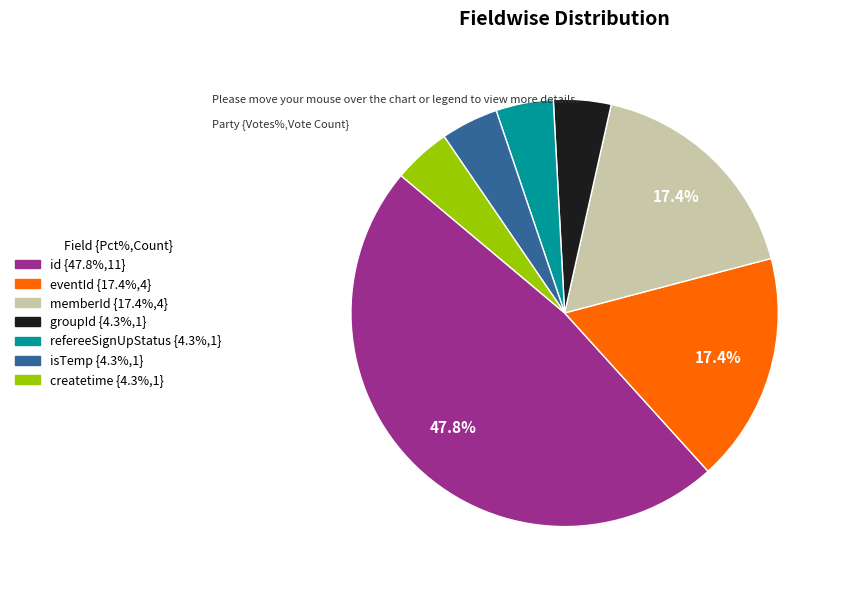

To the nearest percent, what is the combined percentage of id and isTemp?

52%